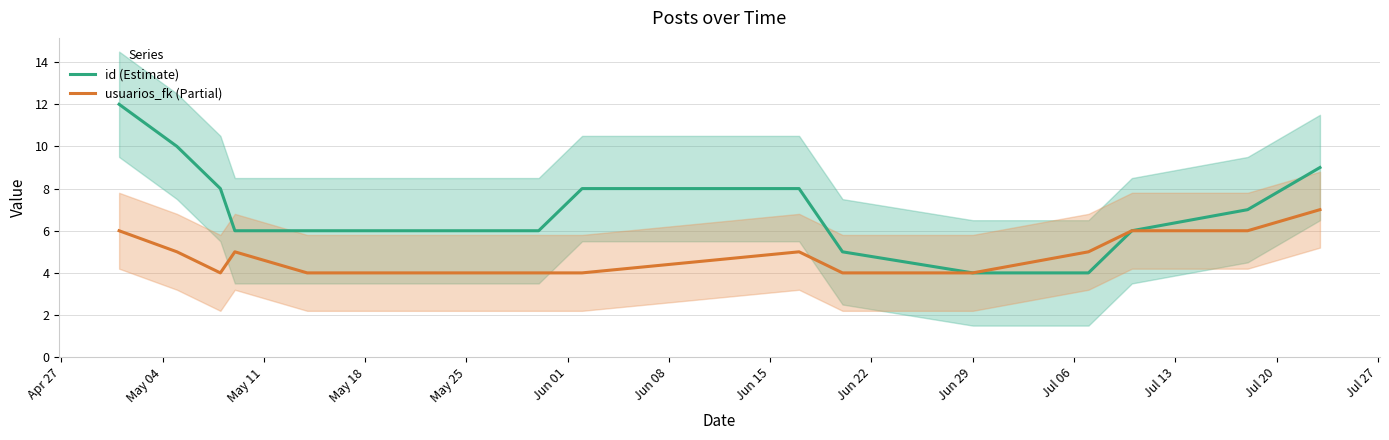

What is the sum of all id (Estimate) values?

99